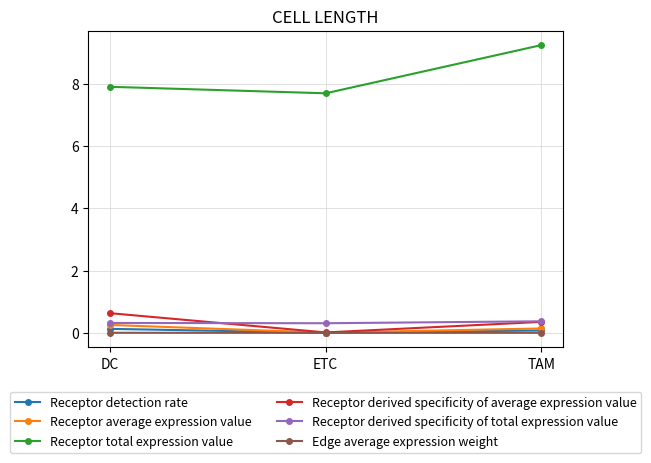

Which series has the widest spread of values?

Receptor total expression value